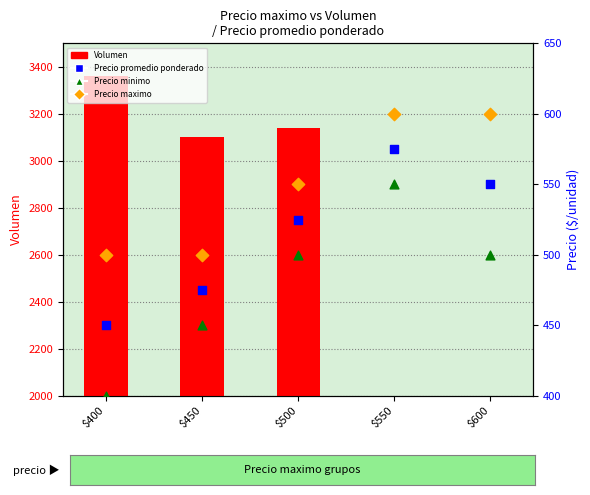

What is the total value across all series at $550?

3725